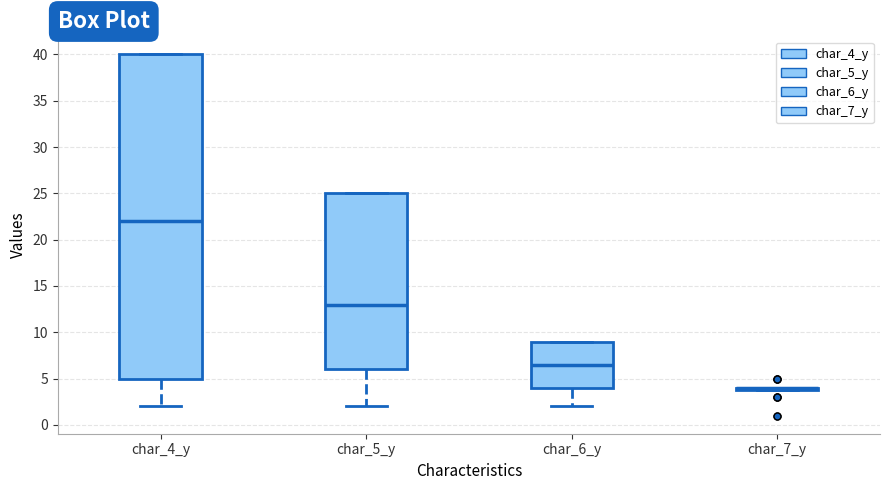

Which box is the tallest, from its lower edge to its upper edge?

char_4_y